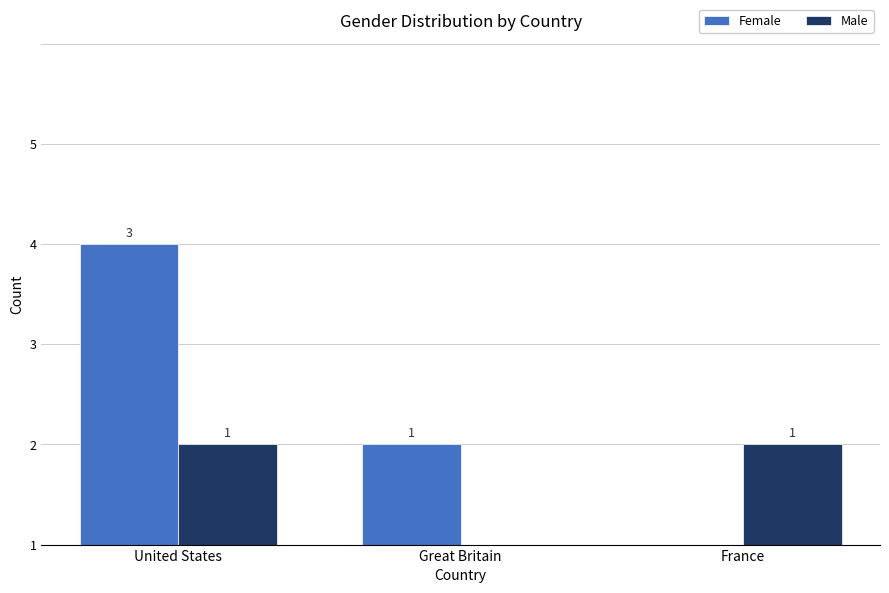

Which has a higher value, France or Great Britain?

Great Britain